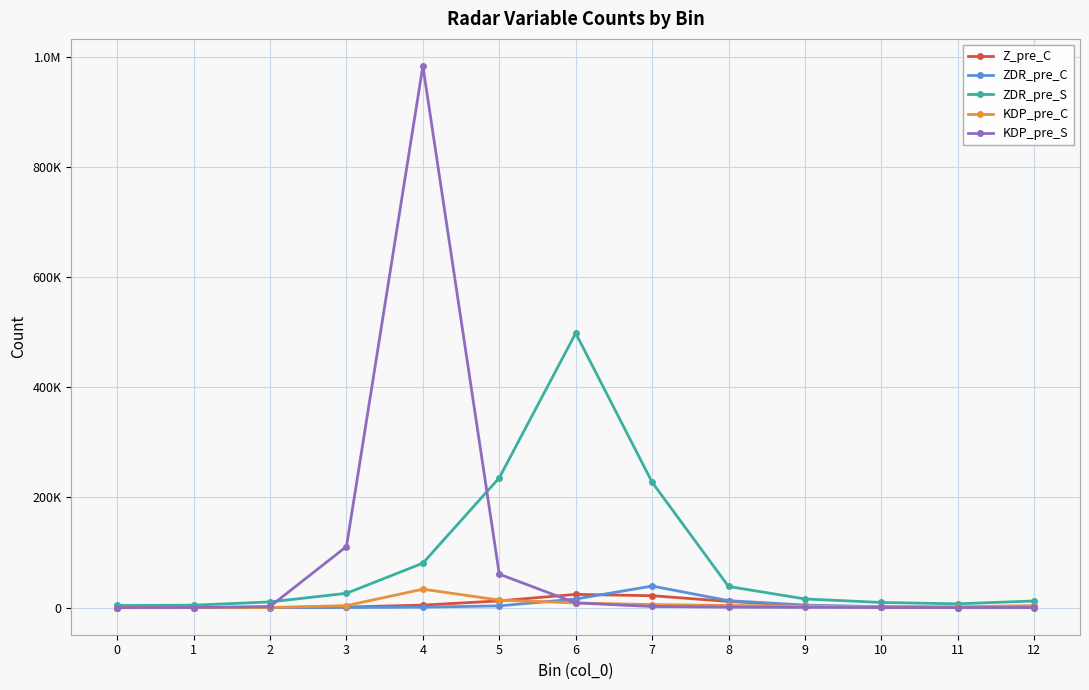

What are all the series names shown in the legend?

Z_pre_C, ZDR_pre_C, ZDR_pre_S, KDP_pre_C, KDP_pre_S